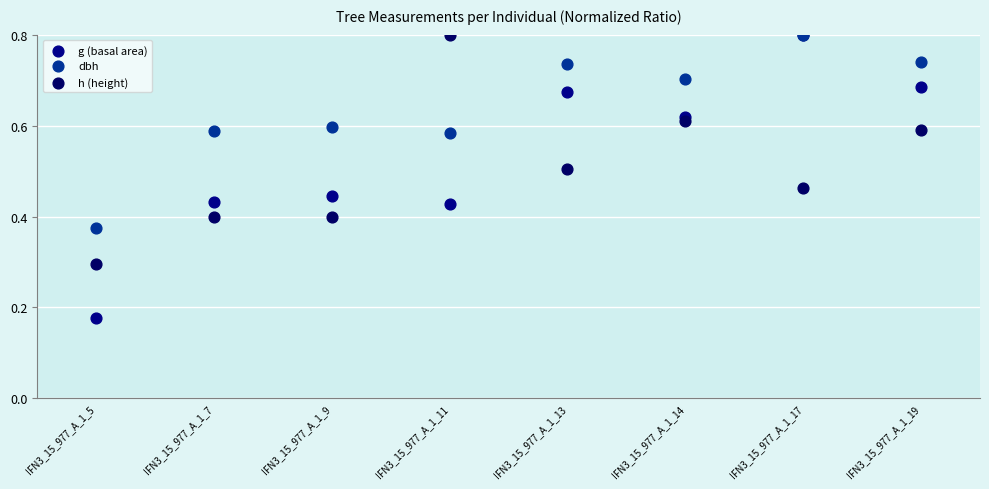

In the h (height) series, what Y value is closest to 0?

0.3